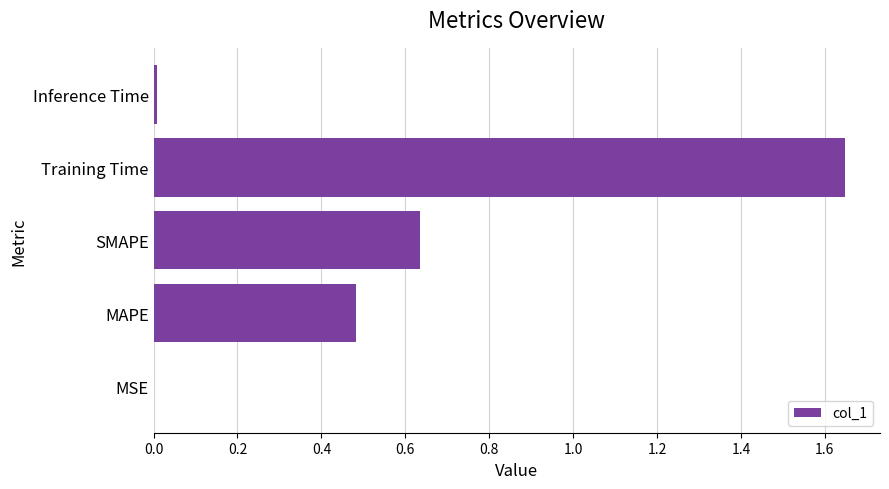

Is it true that the value at SMAPE is 0.3?

False